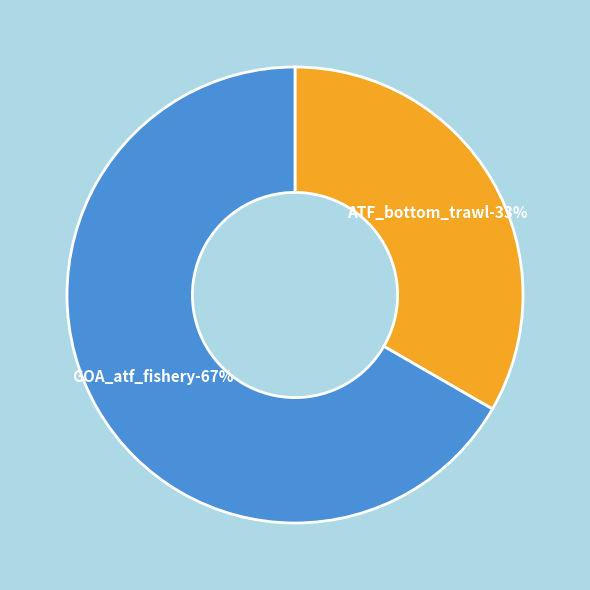

Which has a higher value, GOA_atf_fishery or ATF_bottom_trawl?

GOA_atf_fishery